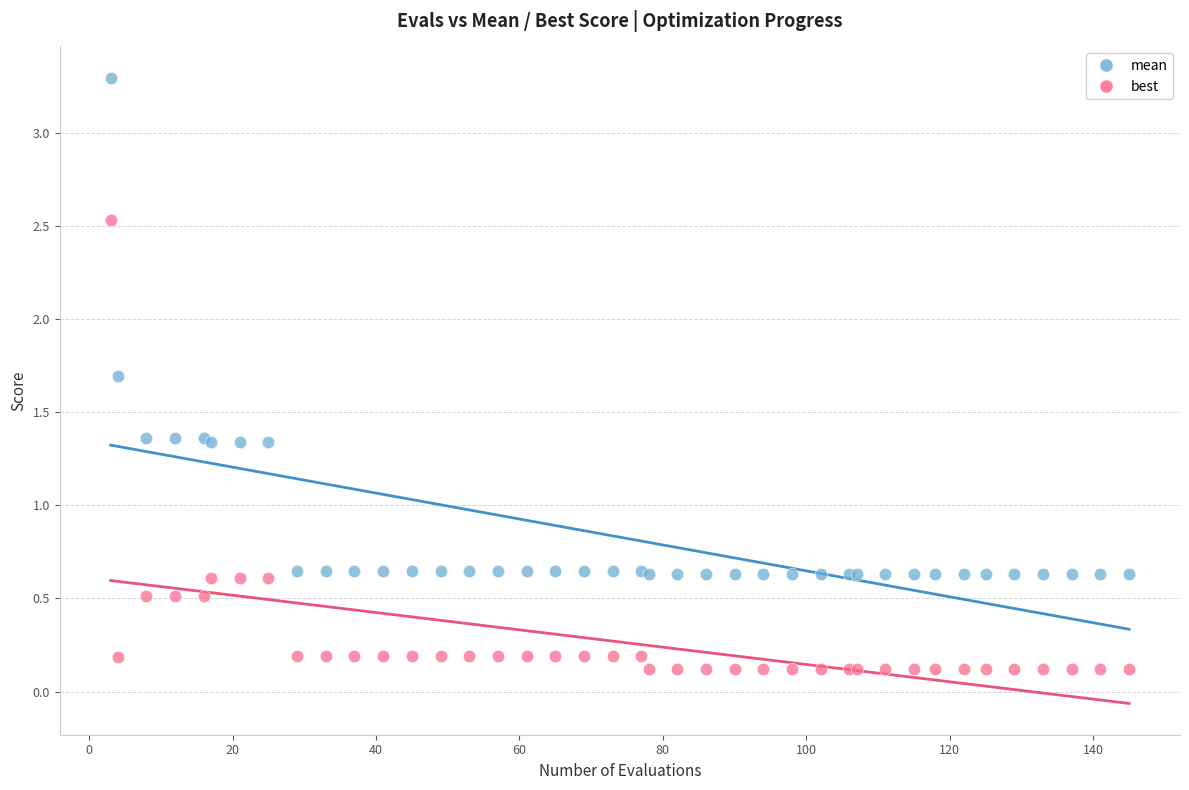

What is the X range (max minus min) for the scatter plot?

142.0